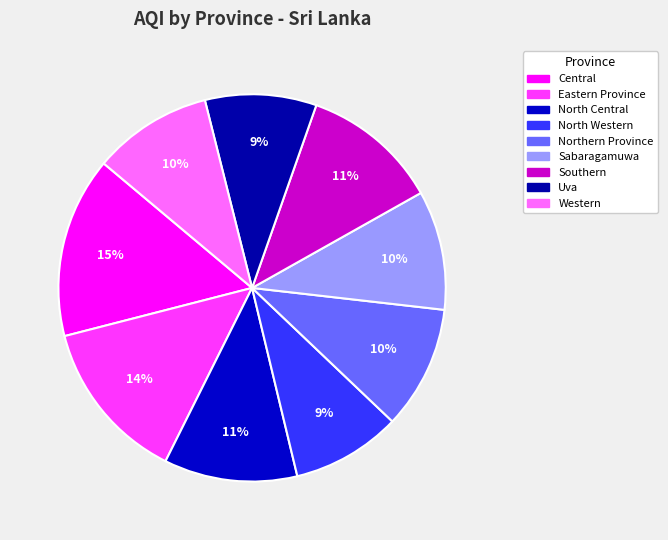

What is the smallest slice in the pie chart?

North Western